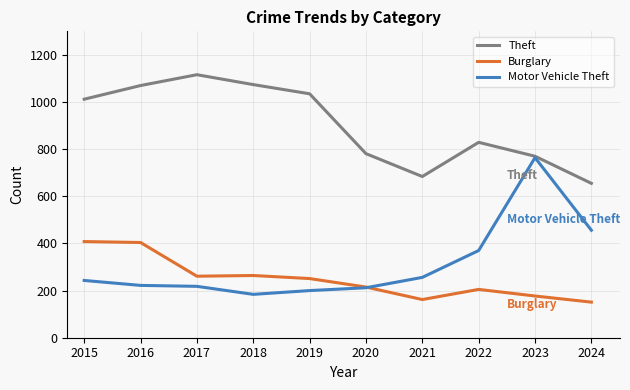

How many categories are shown in the chart?

10